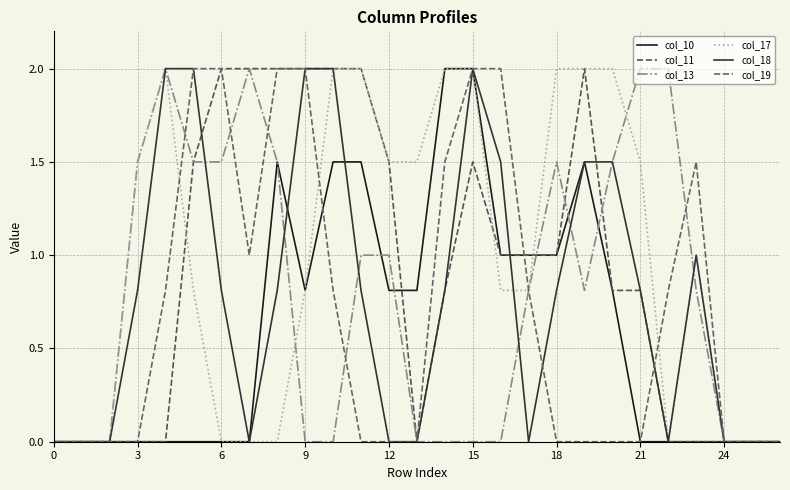

Which series has the largest total across all categories?

col_17